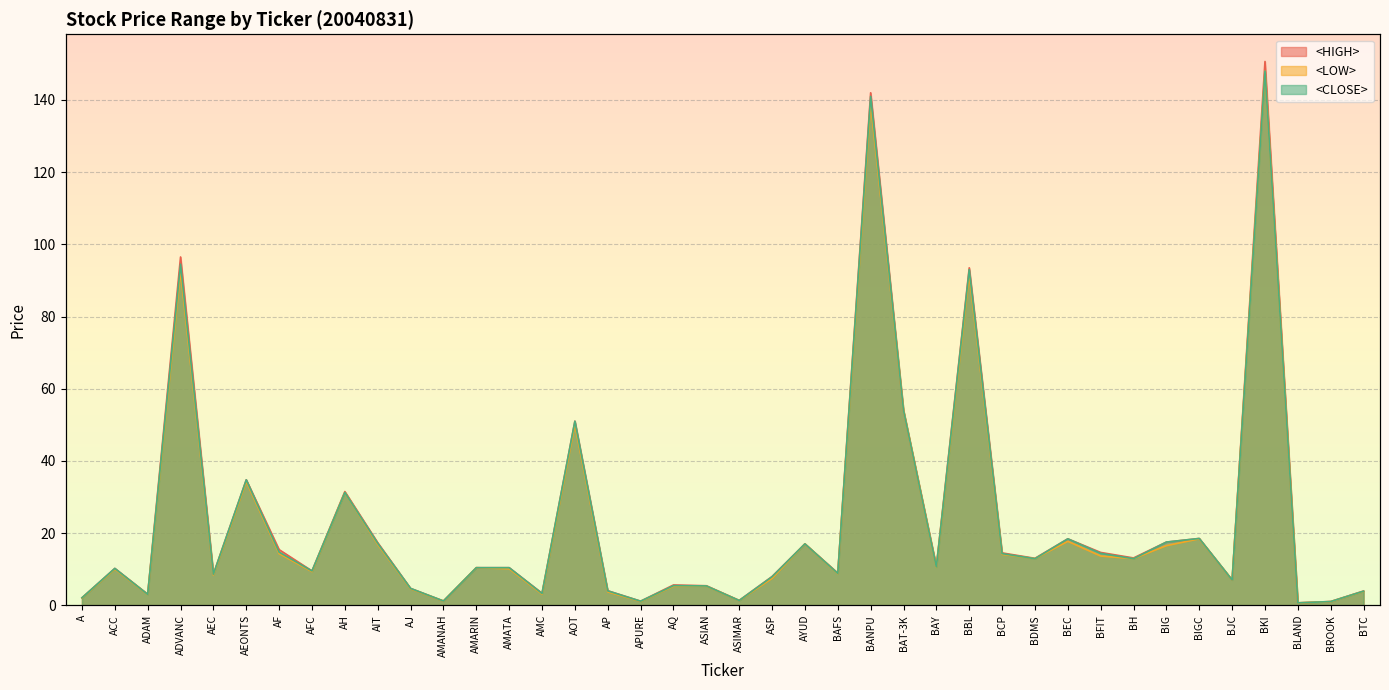

True or false: <LOW> and <CLOSE> intersect in this chart.

False